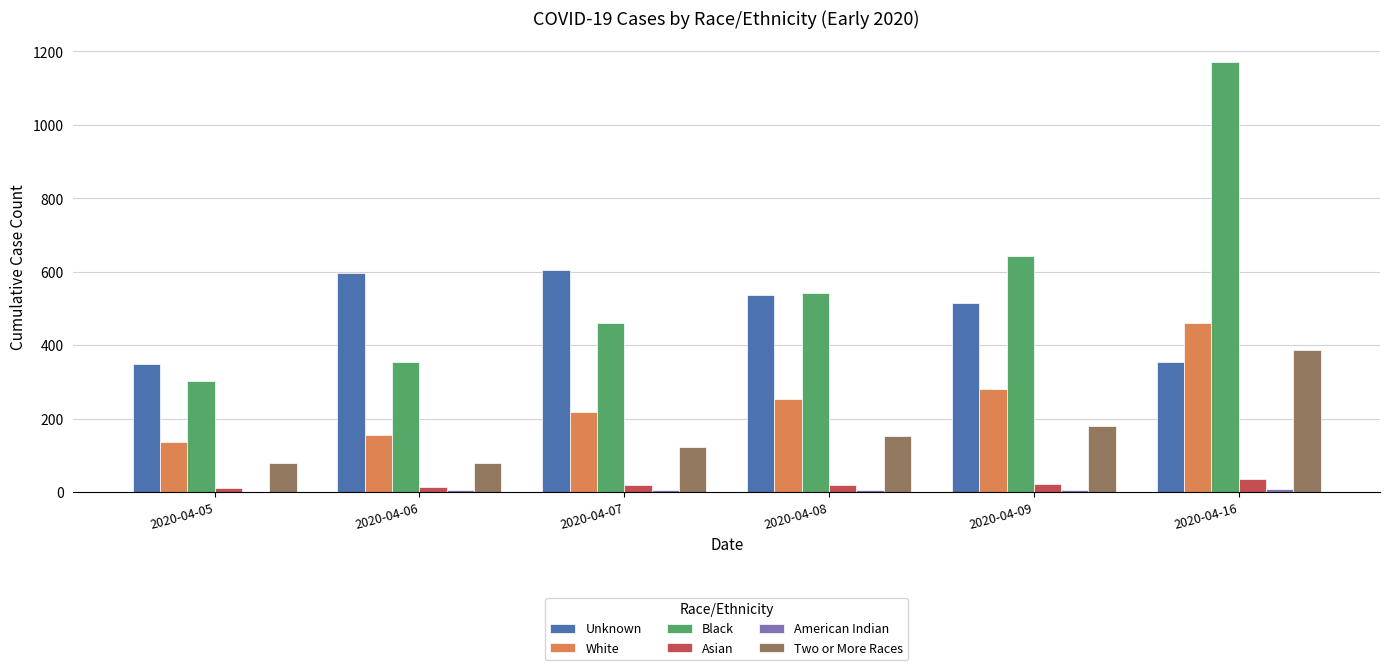

Which label corresponds to the largest value in the chart?

2020-04-16